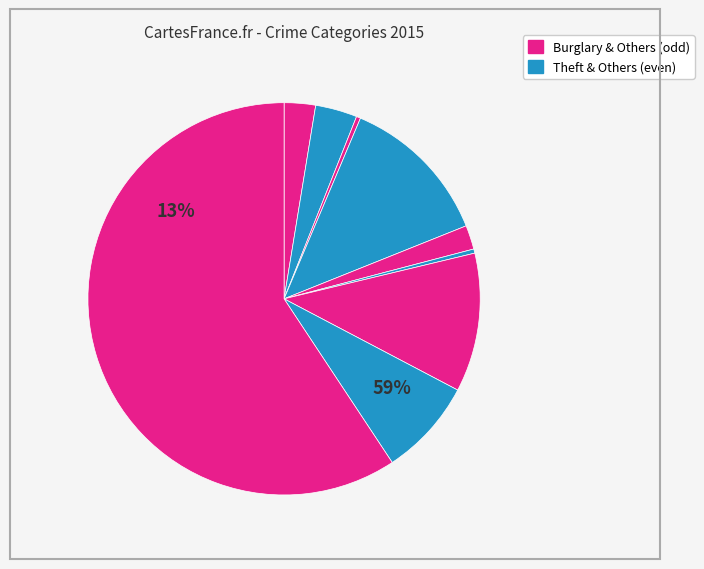

How many slices are in this pie chart?

9